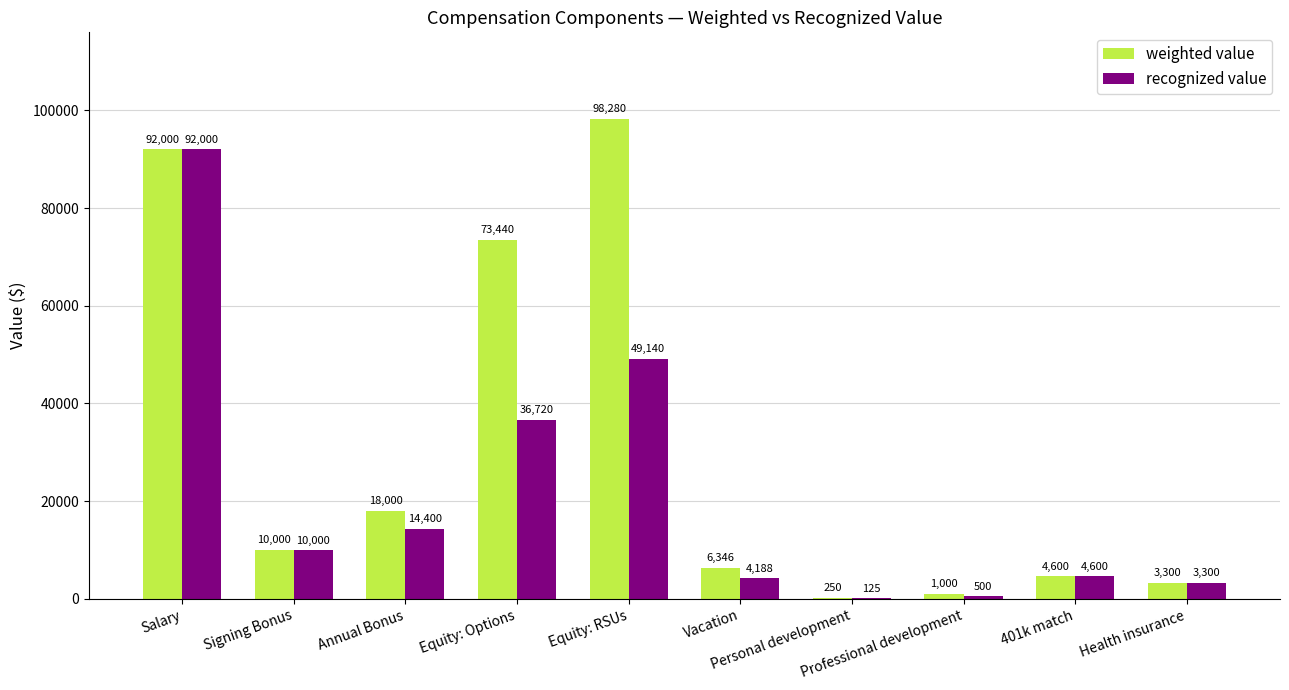

What are all the series names shown in the legend?

weighted value, recognized value